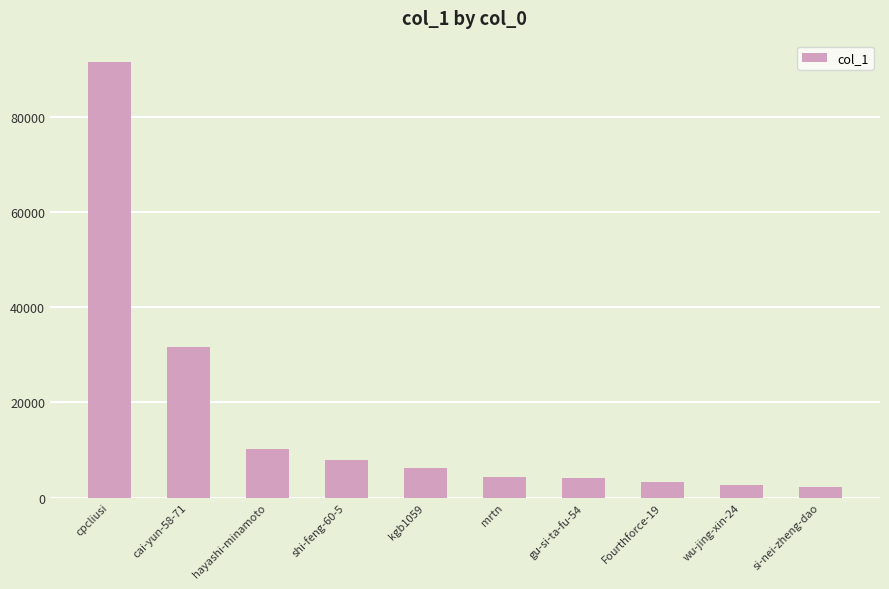

Where is the data nearest to the value 46891?

cai-yun-58-71